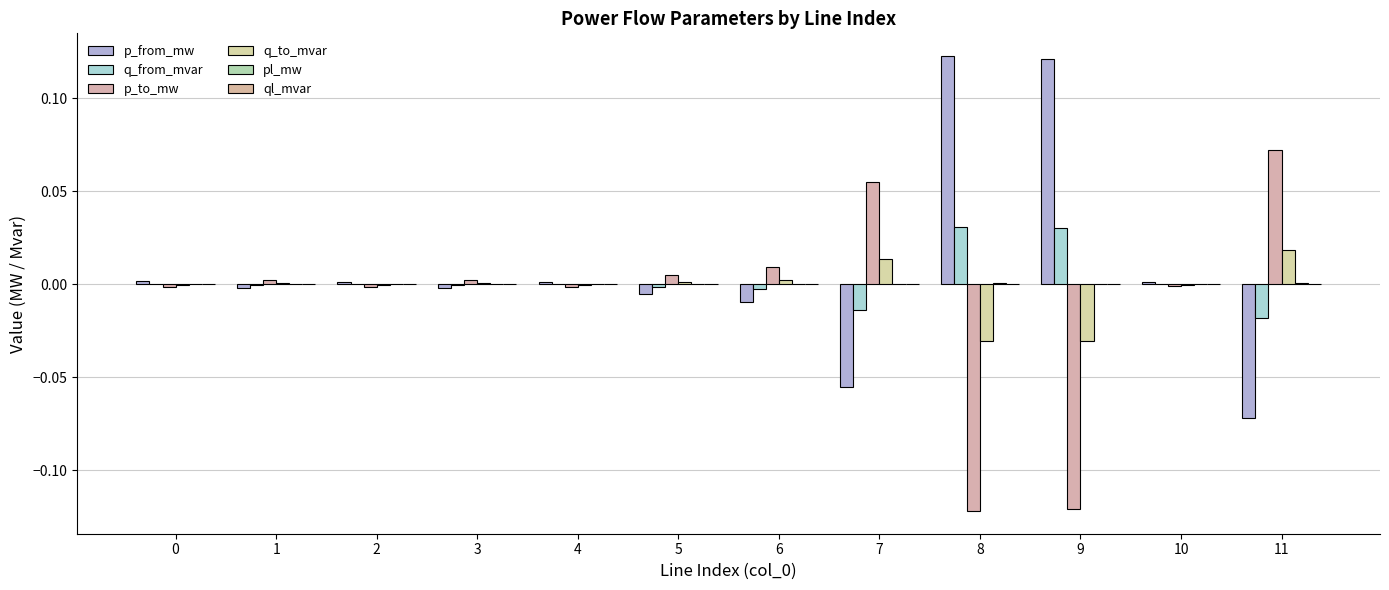

Which category has the lowest value across all series?

8